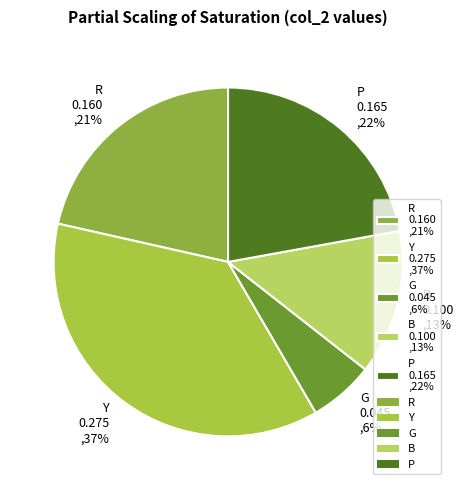

Is B the majority of the pie?

No